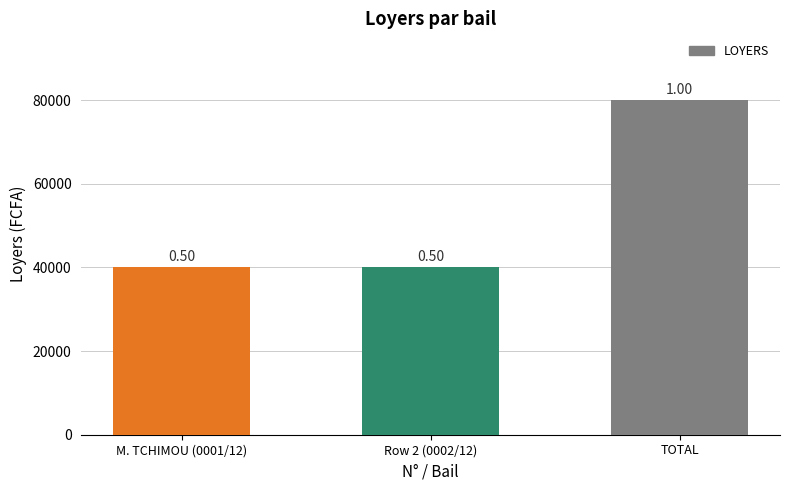

How many bars are there in total?

3